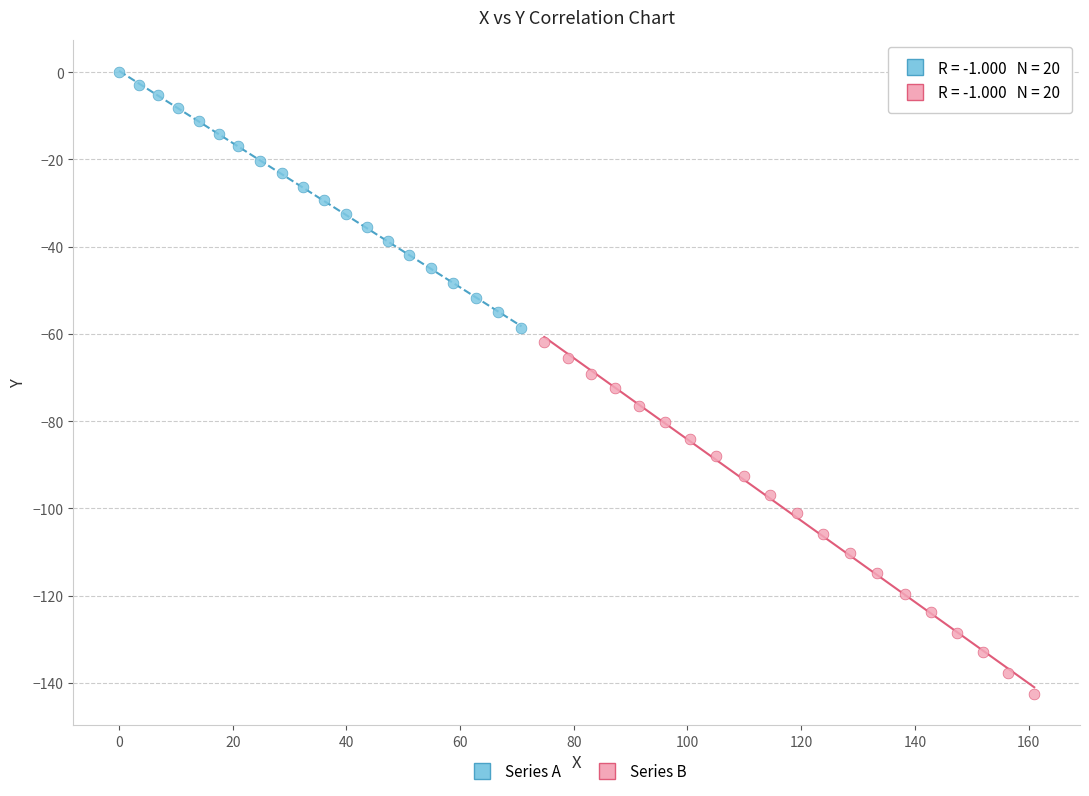

Which series contains the lowest Y value?

Series B